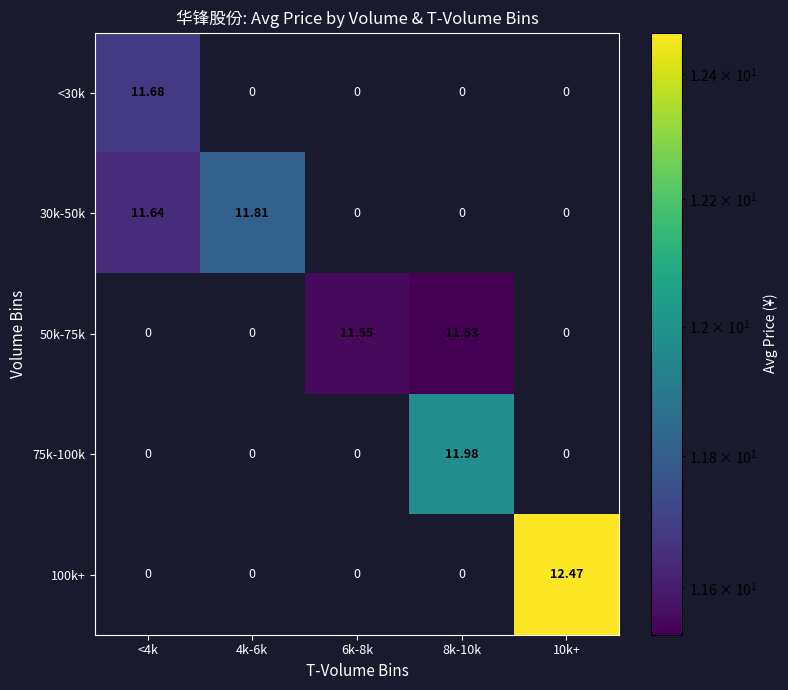

Reading right to left, what are all the values shown in this chart?

<30k: 10k+=0.0	8k-10k=0.0	6k-8k=0.0	4k-6k=0.0	<4k=11.7
30k-50k: 10k+=0.0	8k-10k=0.0	6k-8k=0.0	4k-6k=11.8	<4k=11.6
50k-75k: 10k+=0.0	8k-10k=11.5	6k-8k=11.6	4k-6k=0.0	<4k=0.0
75k-100k: 10k+=0.0	8k-10k=12.0	6k-8k=0.0	4k-6k=0.0	<4k=0.0
100k+: 10k+=12.5	8k-10k=0.0	6k-8k=0.0	4k-6k=0.0	<4k=0.0